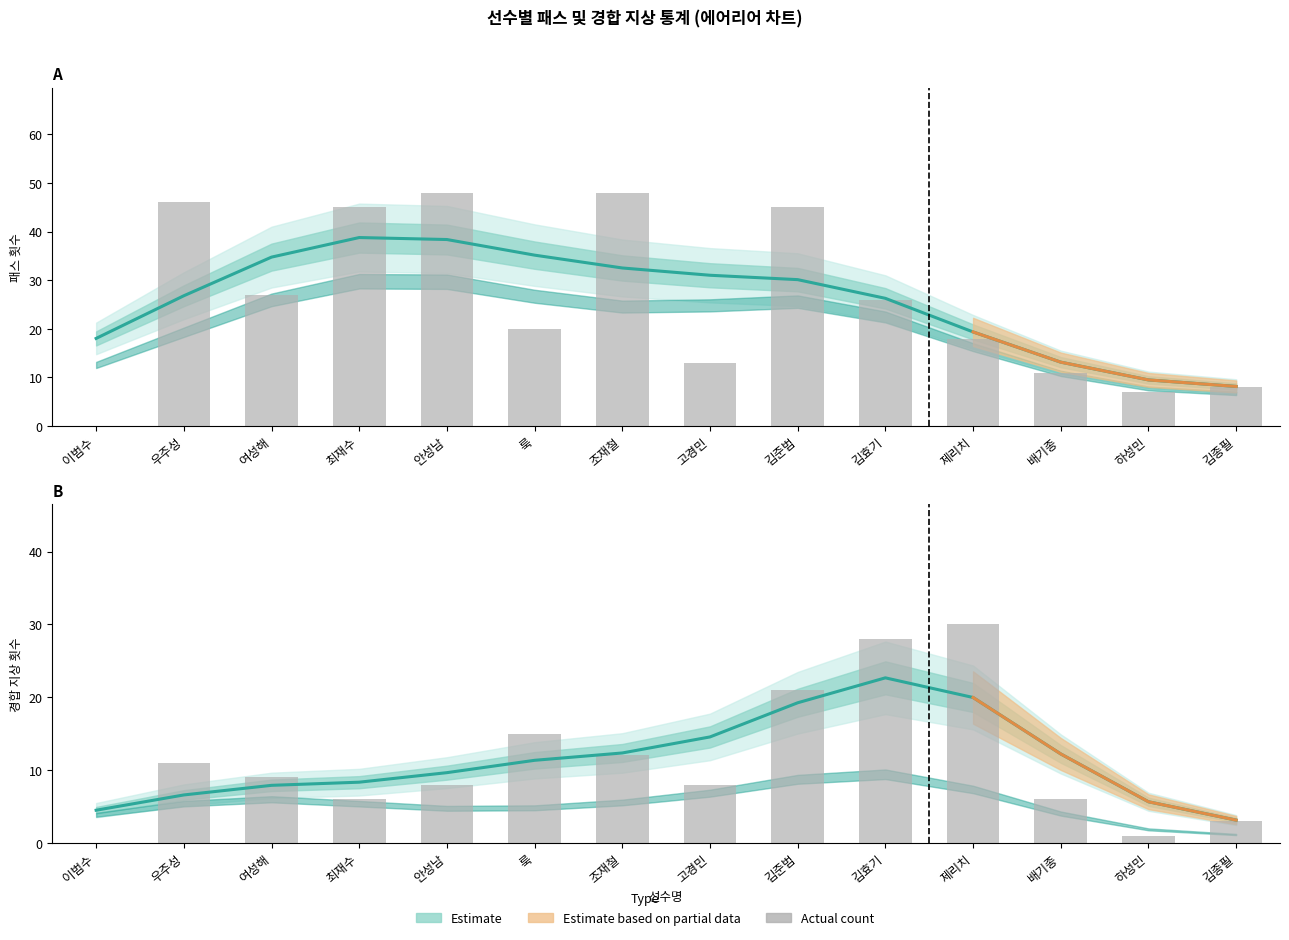

What is the label of the 4th bar from the right?

제리치